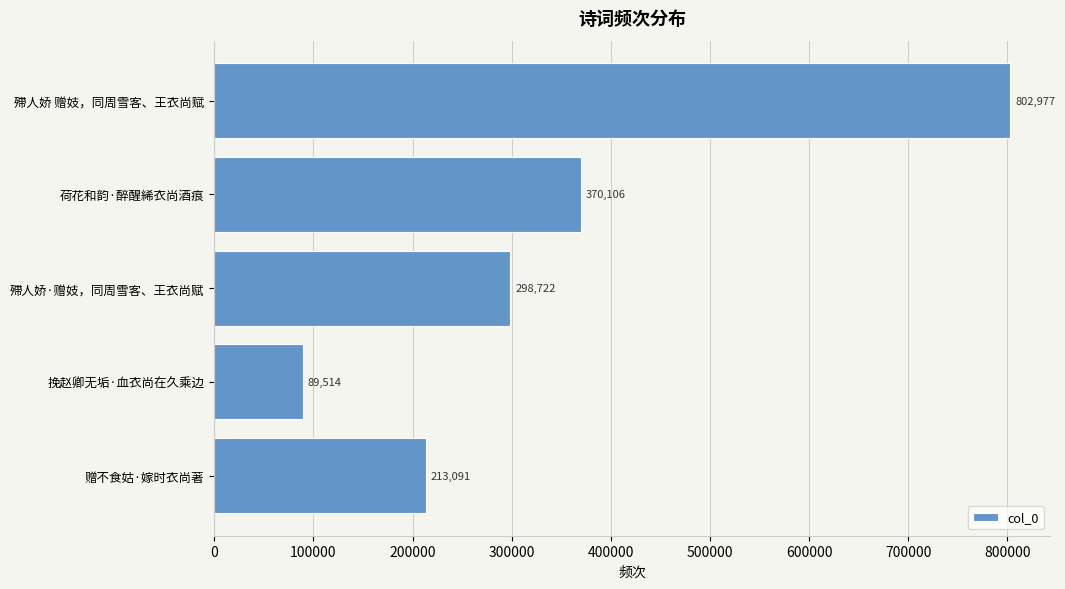

Reading bottom to top, list all the values displayed in this chart.

赠不食姑·嫁时衣尚著=213091	挽赵卿无垢·血衣尚在久乘边=89514	殢人娇·赠妓，同周雪客、王衣尚赋=298722	荷花和韵·醉醒絺衣尚酒痕=370106	殢人娇 赠妓，同周雪客、王衣尚赋=802977